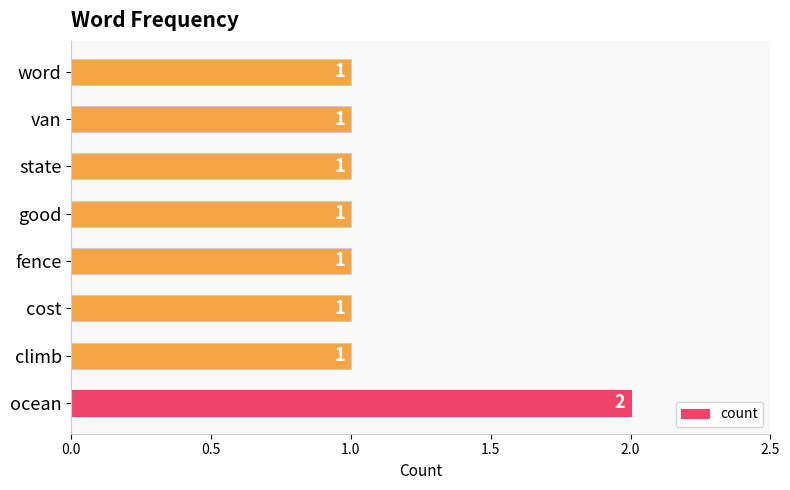

How many values are between 1 and 2?

8